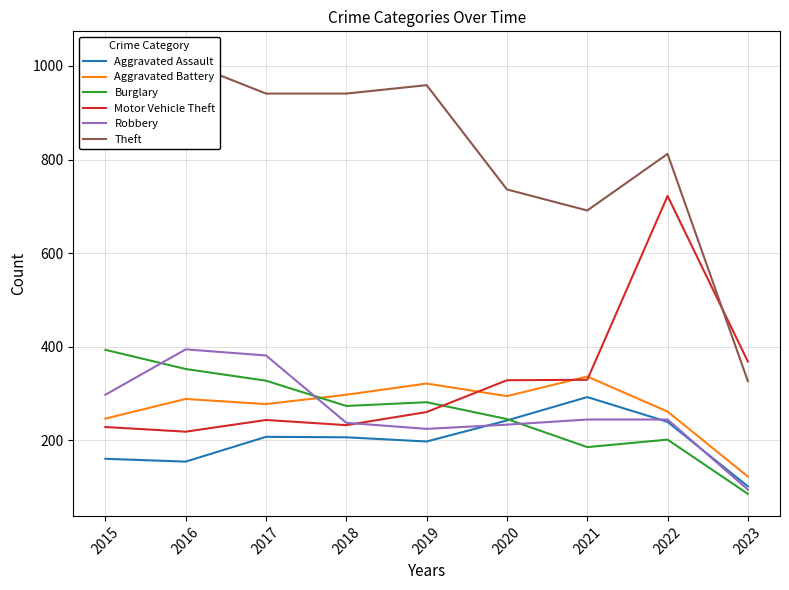

What is the total value across all series at 2016?

2415